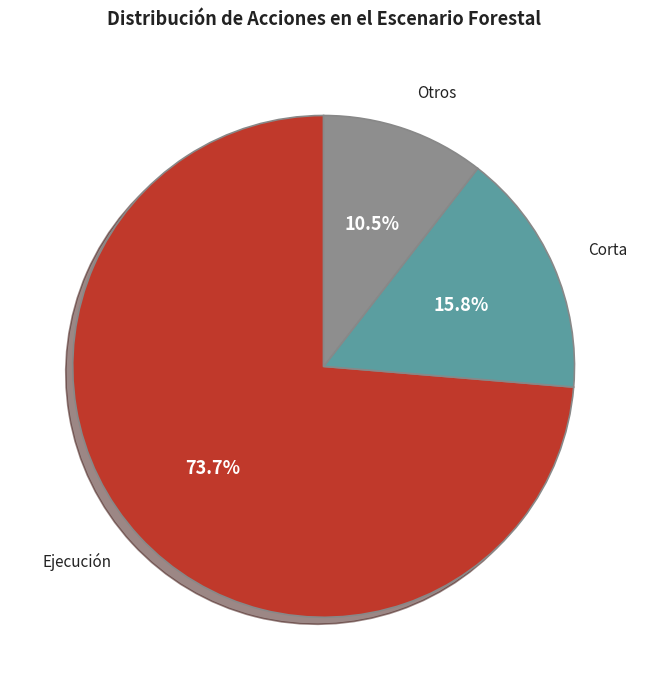

Between Ejecución and Corta, which is larger?

Ejecución